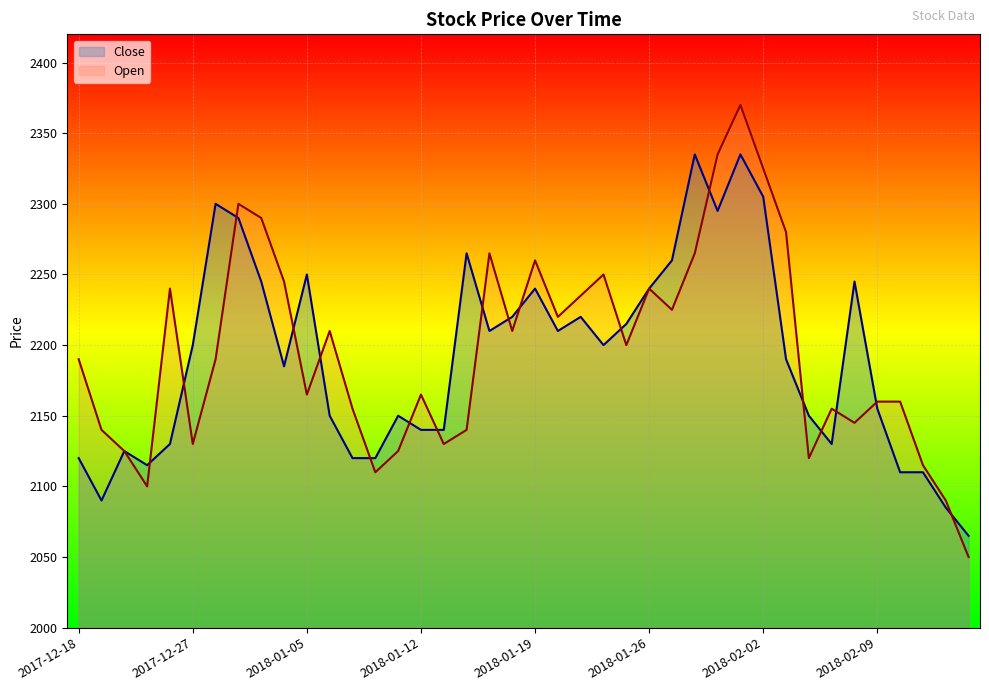

What is the label of the 29th point from the left?

2018-01-31